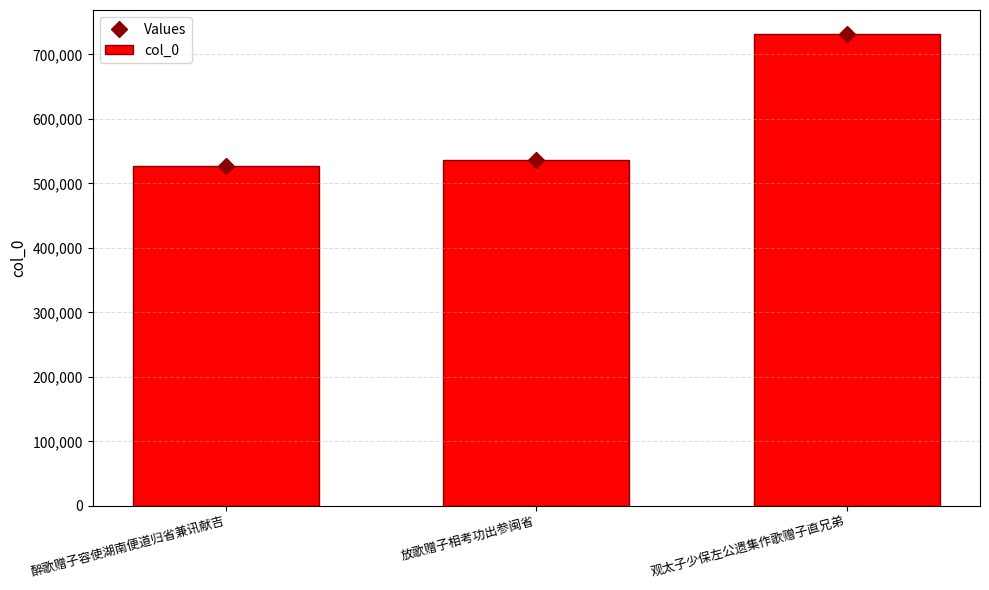

The Values series shows 732201 at 观太子少保左公遗集作歌赠子直兄弟. True or false?

True